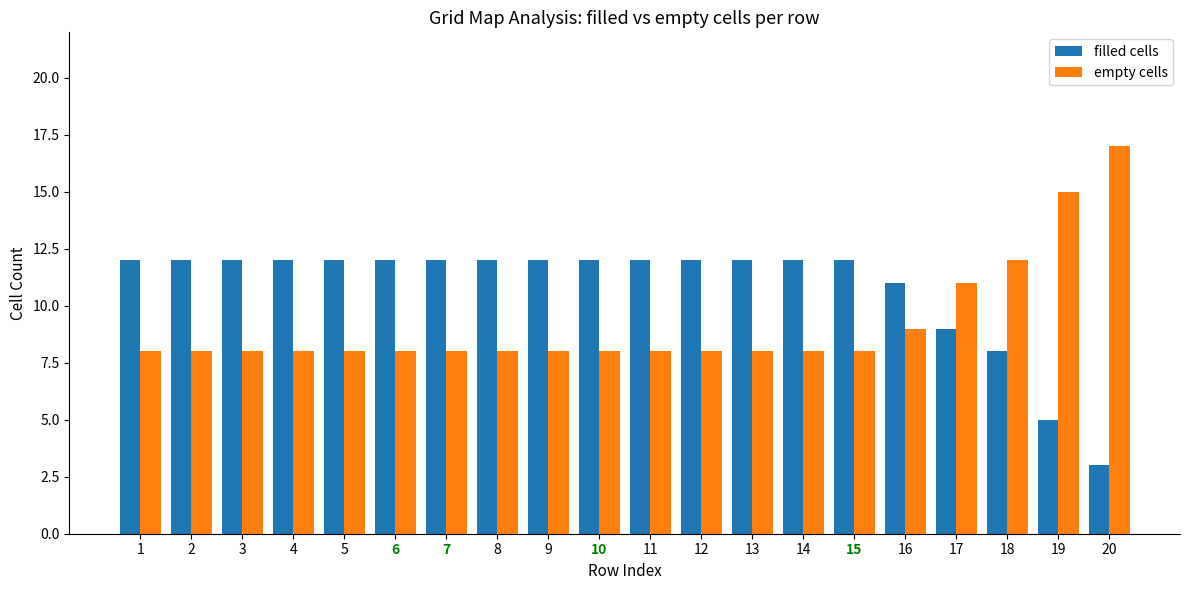

What are all the series names shown in the legend?

filled cells, empty cells